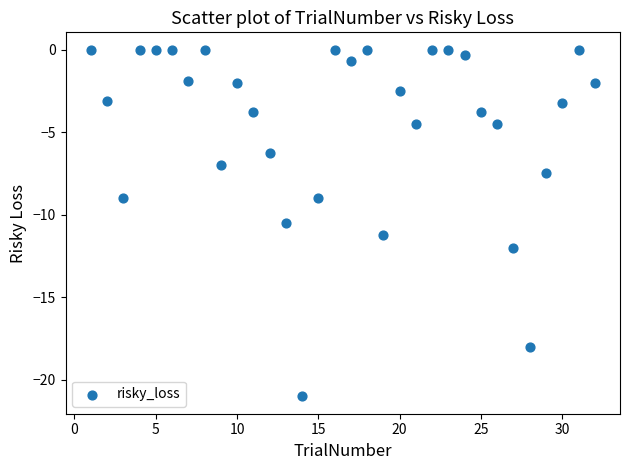

What Y value in the scatter plot is closest to -10?

-10.5